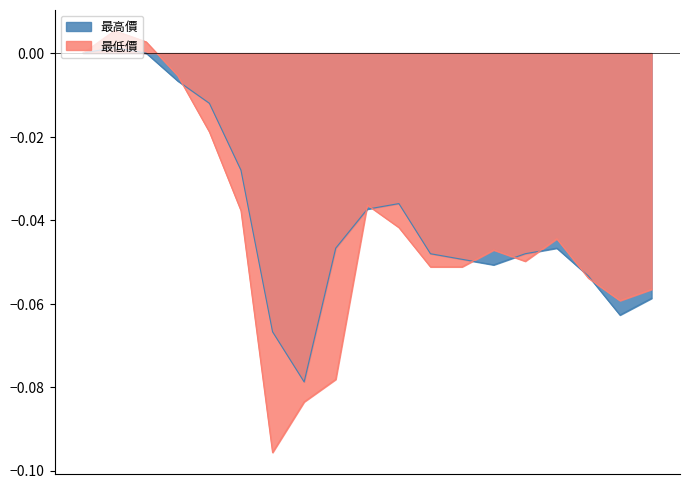

What is the value of the 最高價 point at the 18th from the left?

-0.1